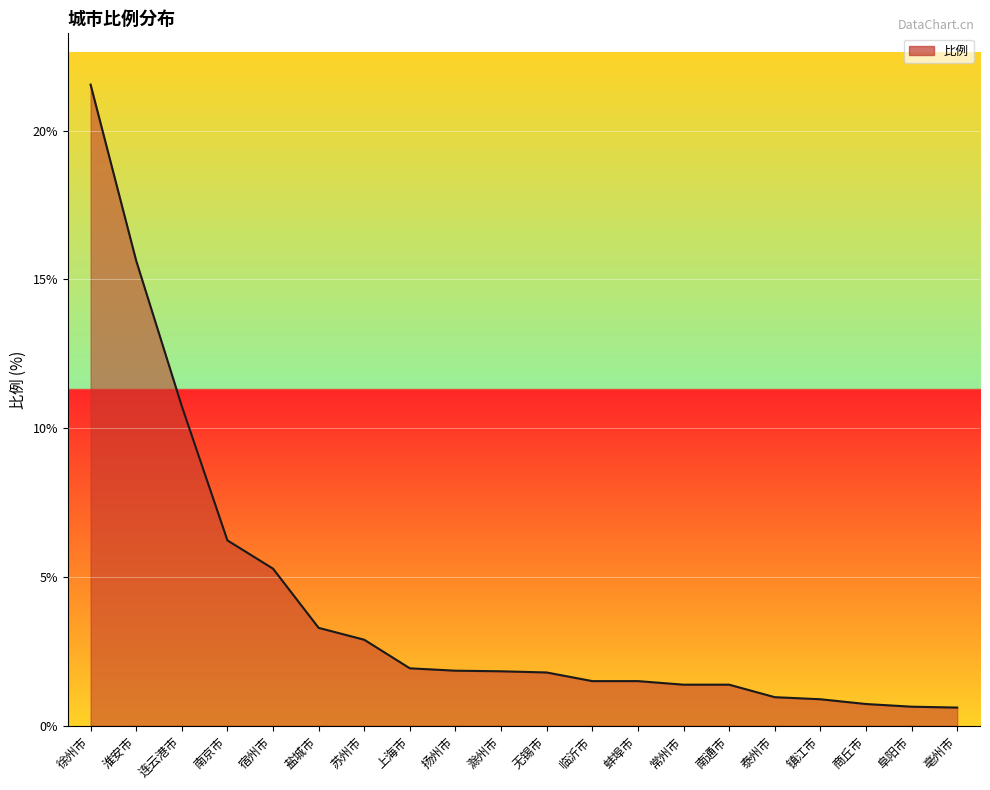

What is the average value?

4.1